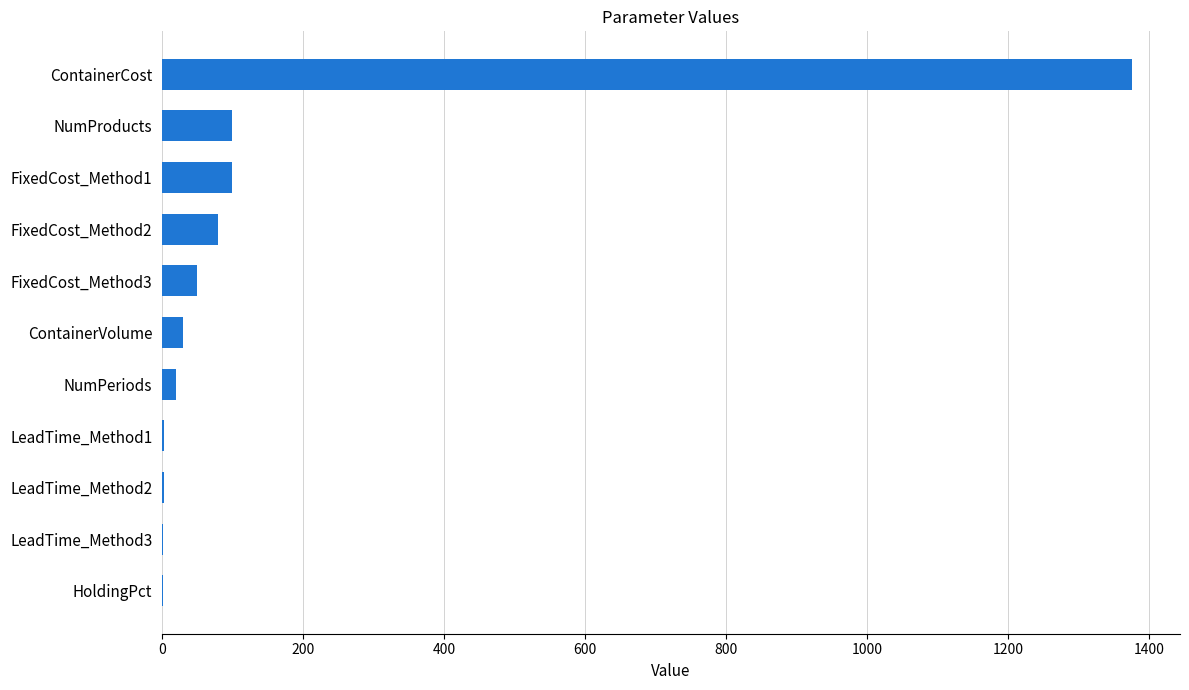

What is the maximum value shown in the chart?

1375